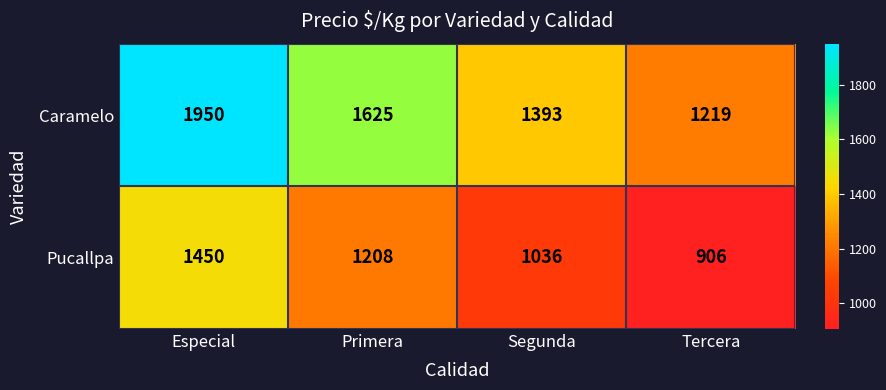

Where does the Caramelo series first go above 1625?

Especial